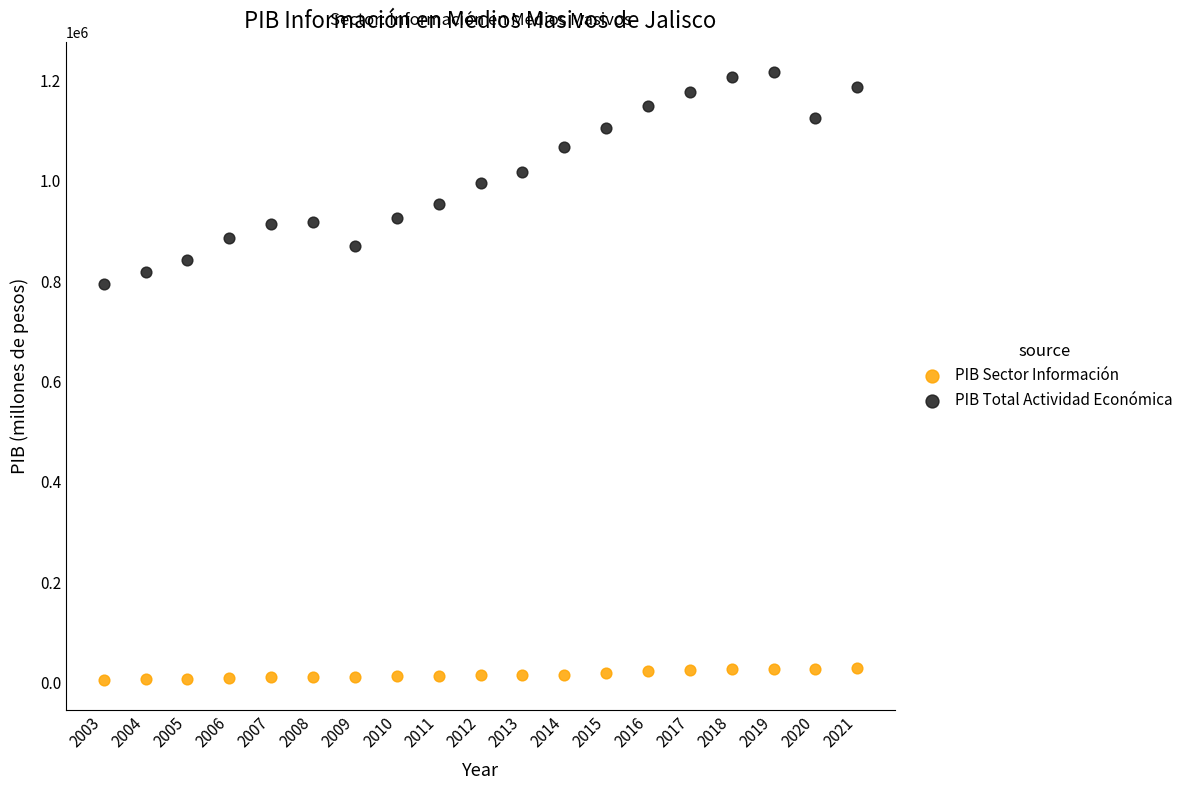

Which series reaches the maximum Y coordinate?

PIB Total Actividad Económica